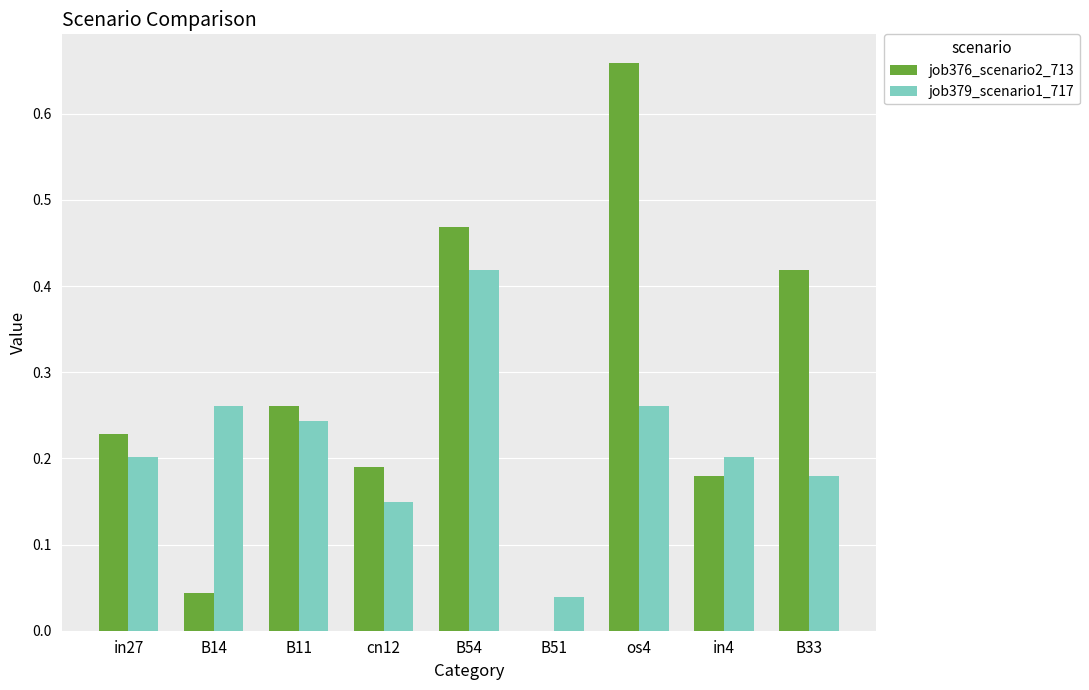

At which category is the sum across all series the highest?

os4